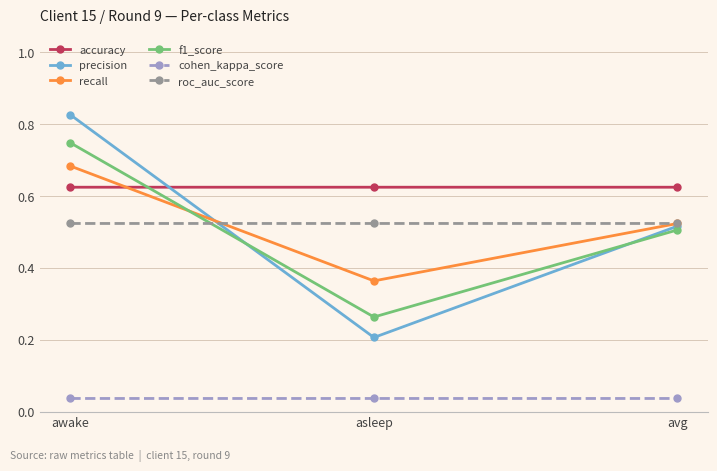

Count the number of categories in the chart.

3